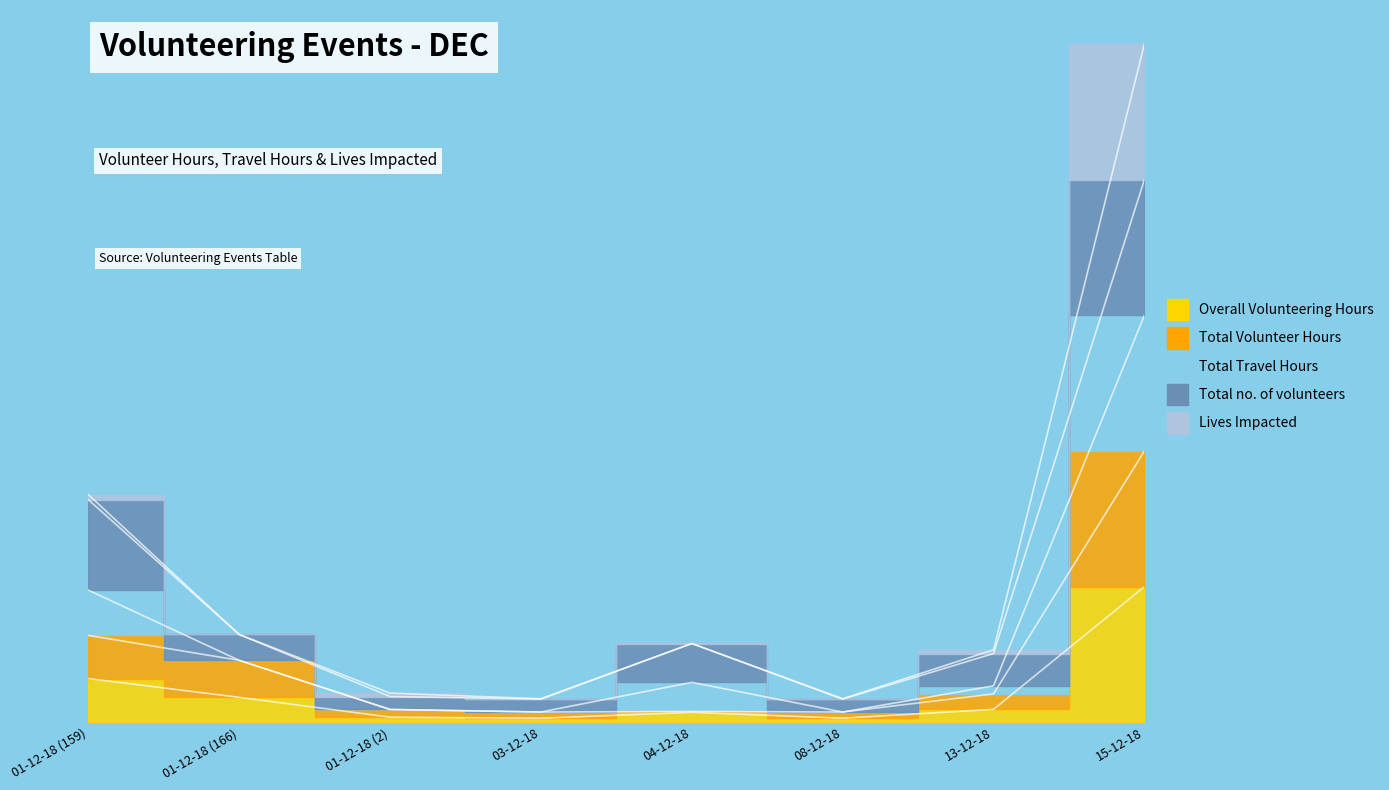

Where is Total Volunteer Hours nearest to the value 103?

01-12-18 (159)